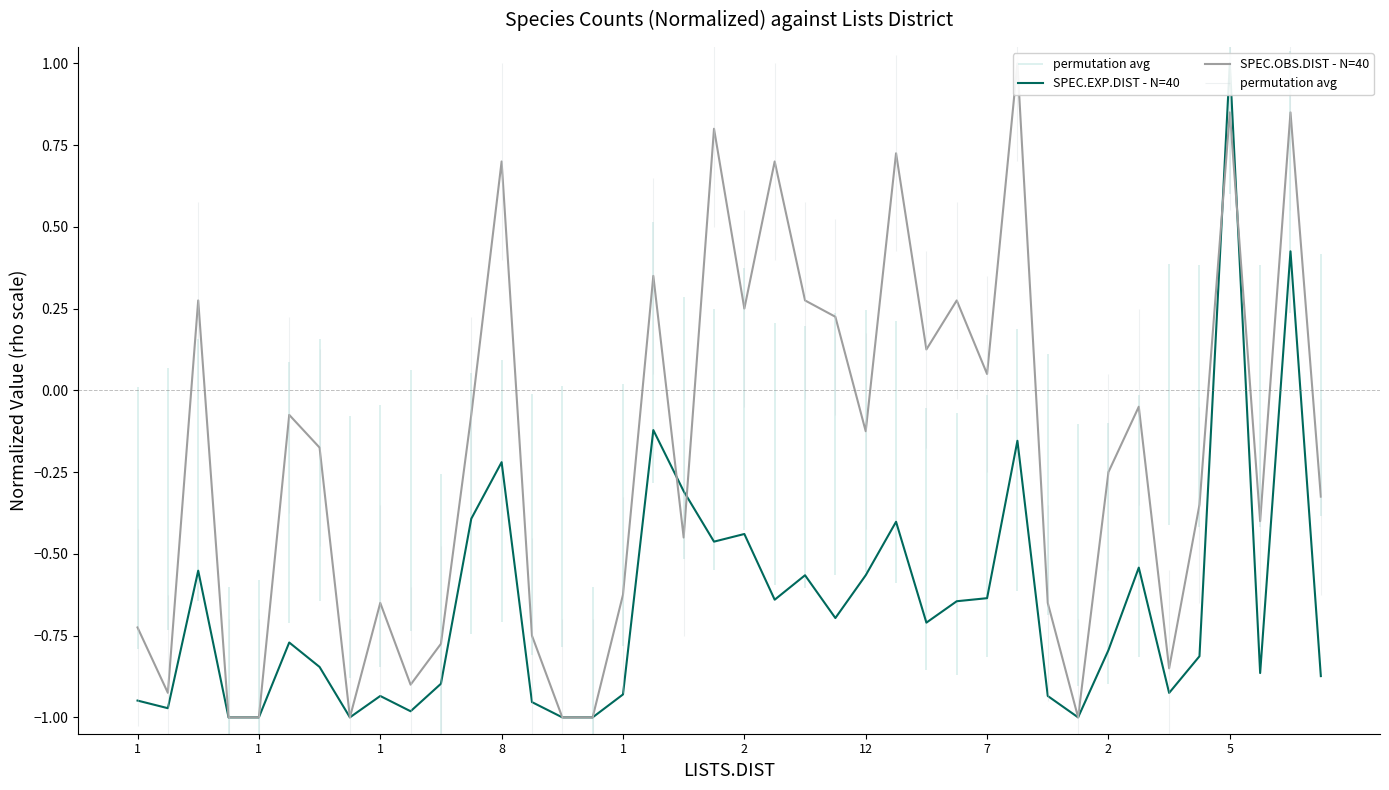

Reading right to left, transcribe all the data shown in this chart.

SPEC.EXP.DIST - N=40: -0.9	0.4	-0.9	1.0	-0.8	-0.9	-0.5	-0.8	-1.0	-0.9	-0.2	-0.6	-0.6	-0.7	-0.4	-0.6	-0.7	-0.6	-0.6	-0.4	-0.5	-0.3	-0.1	-0.9	-1.0	-1.0	-1.0	-0.2	-0.4	-0.9	-1.0	-0.9	-1.0	-0.8	-0.8	-1.0	-1.0	-0.6	-1.0	-0.9
SPEC.OBS.DIST - N=40: -0.3	0.9	-0.4	0.9	-0.3	-0.8	-0.1	-0.2	-1.0	-0.7	1.0	0.1	0.3	0.1	0.7	-0.1	0.2	0.3	0.7	0.2	0.8	-0.4	0.4	-0.6	-1.0	-1.0	-0.8	0.7	-0.1	-0.8	-0.9	-0.7	-1.0	-0.2	-0.1	-1.0	-1.0	0.3	-0.9	-0.7